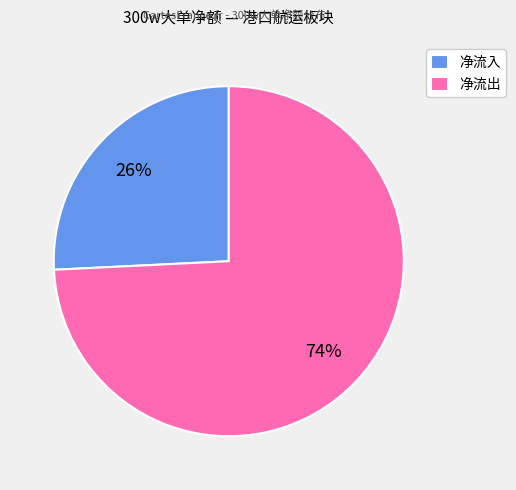

Do 净流入 and 净流出 together represent more than half of the pie?

Yes